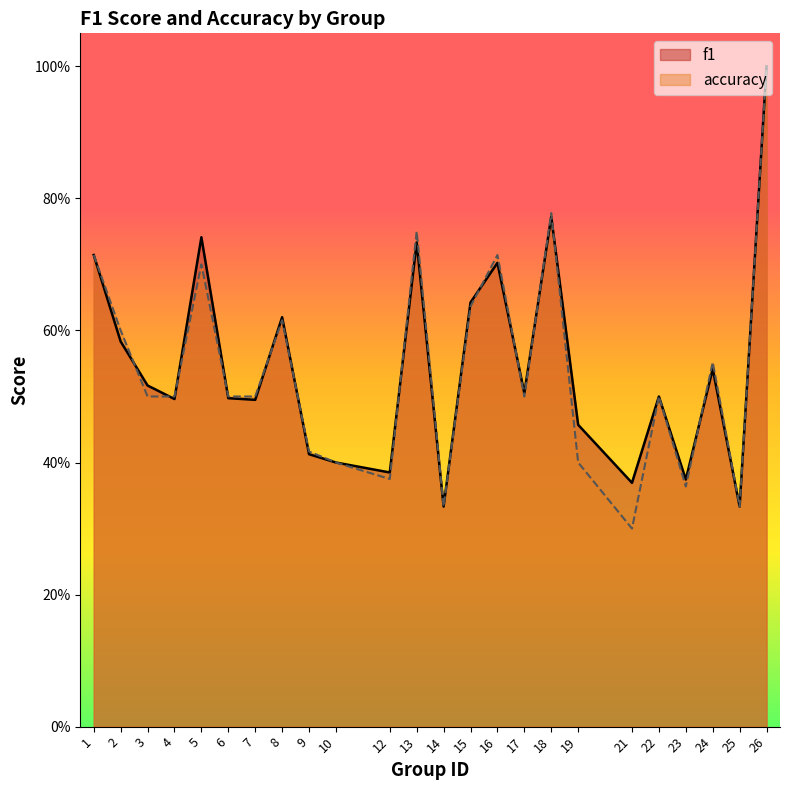

Does the chart have visible grid lines?

No